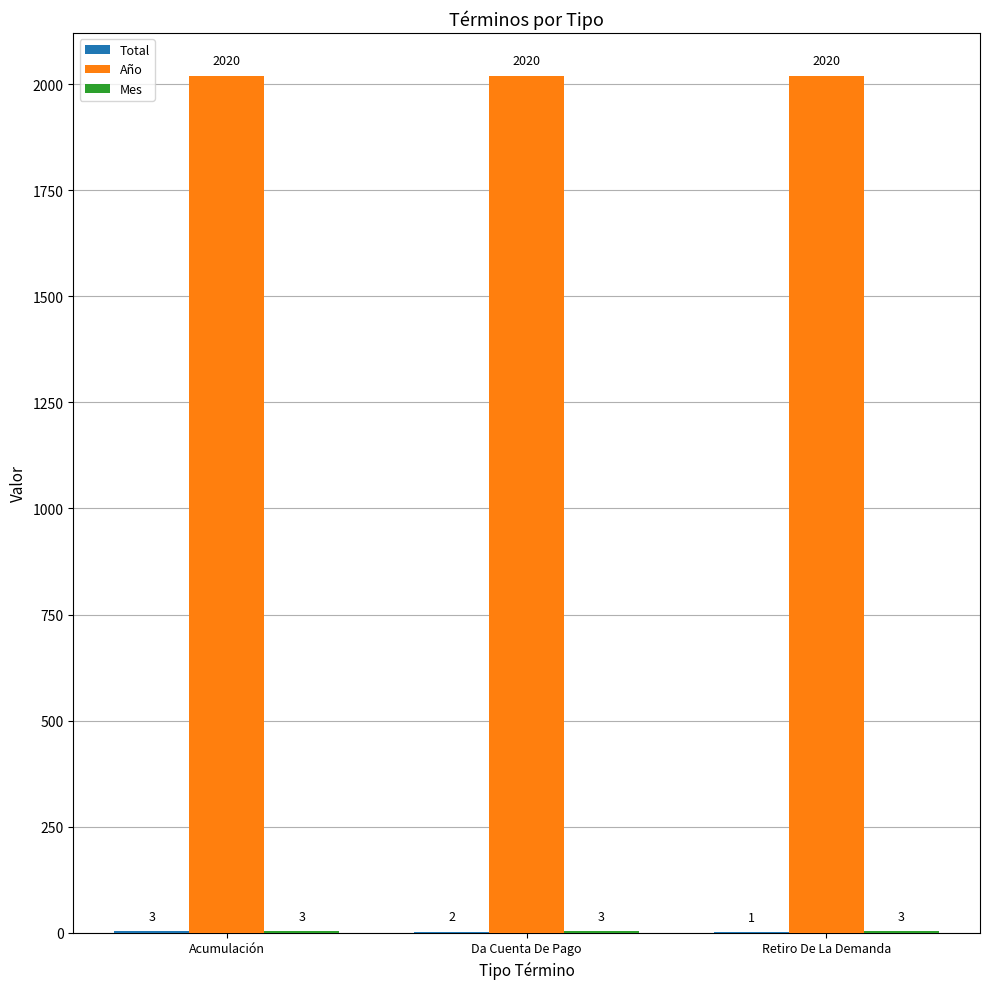

Read the Año value at Da Cuenta De Pago.

2020